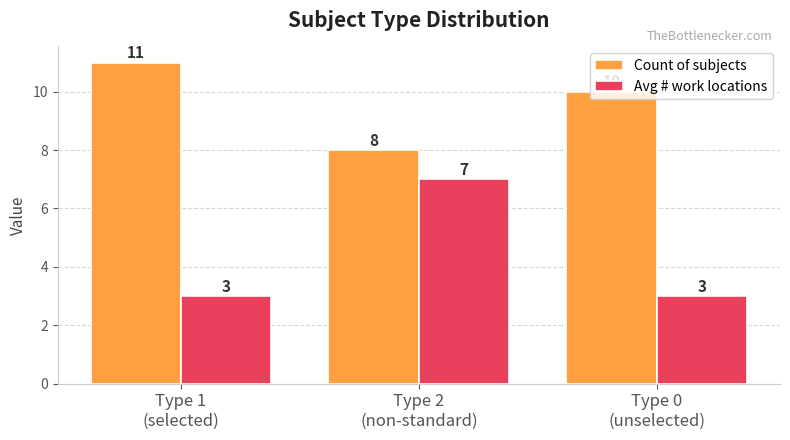

What is the approximate value of Avg # work locations at Type 0
(unselected)?

3